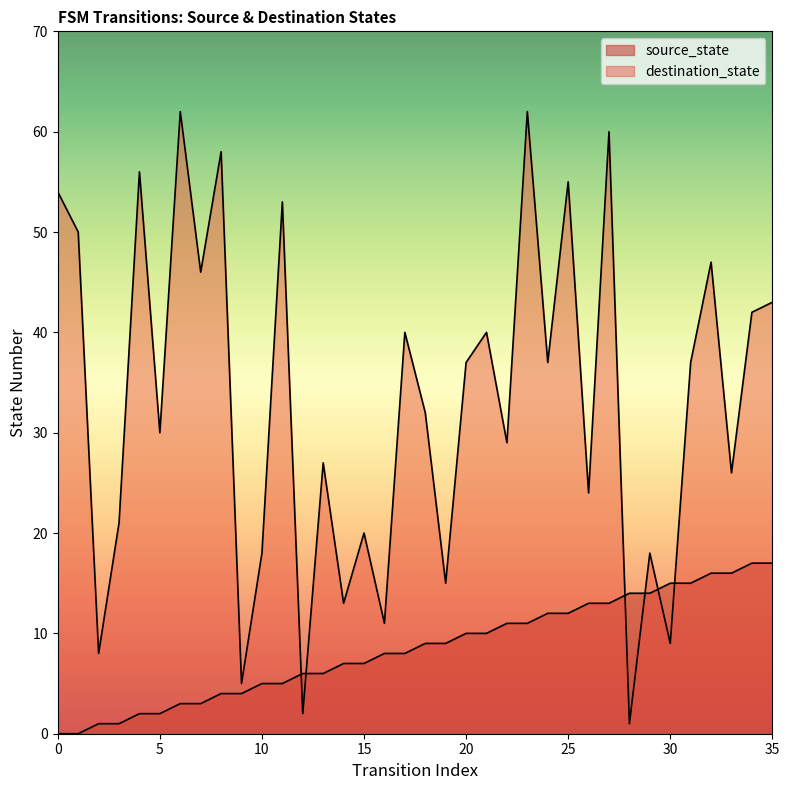

True or false: source_state has a value of 17 at 34.

True